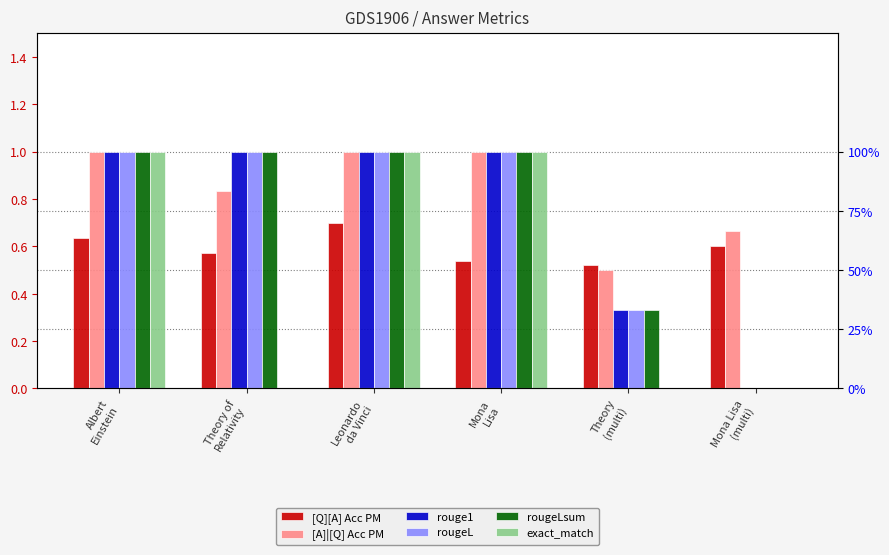

What is the highest value of the exact_match series?

1.0